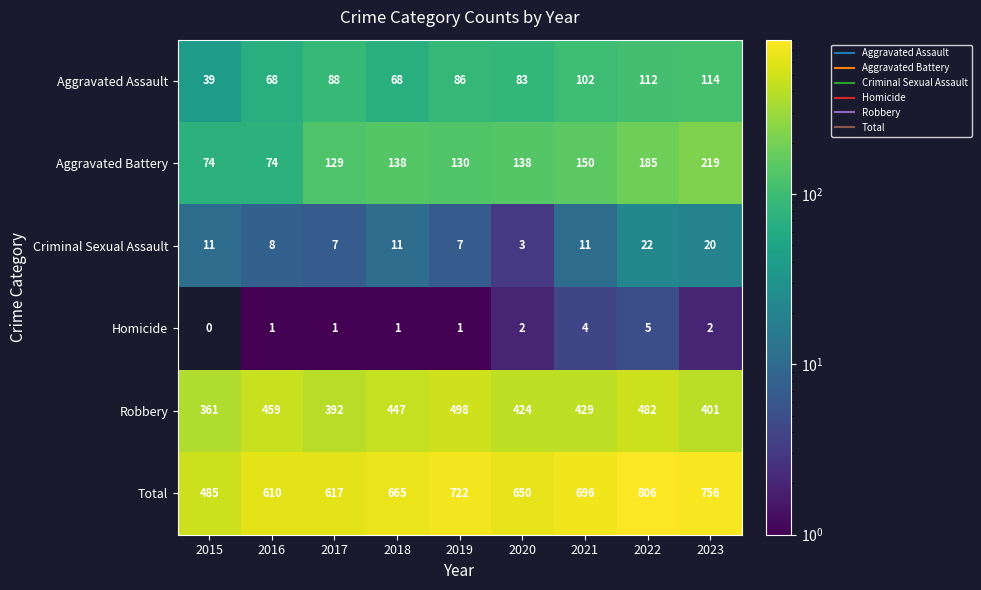

Which label corresponds to the smallest value in the chart?

2015